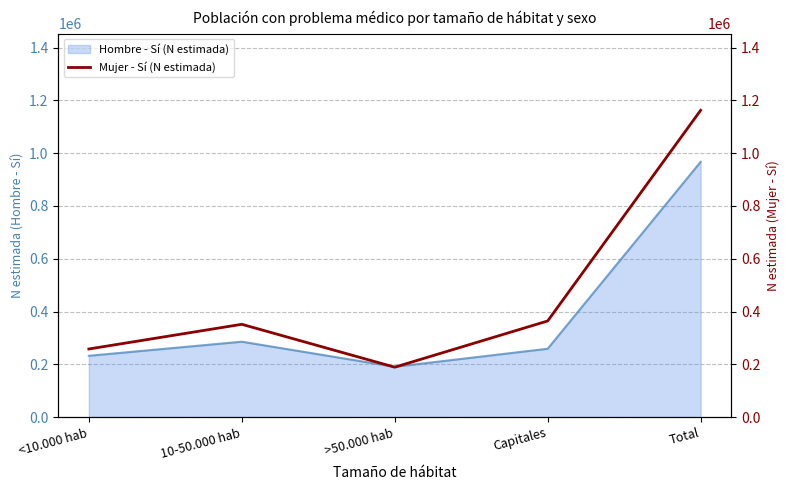

What is the smallest value displayed?

188988